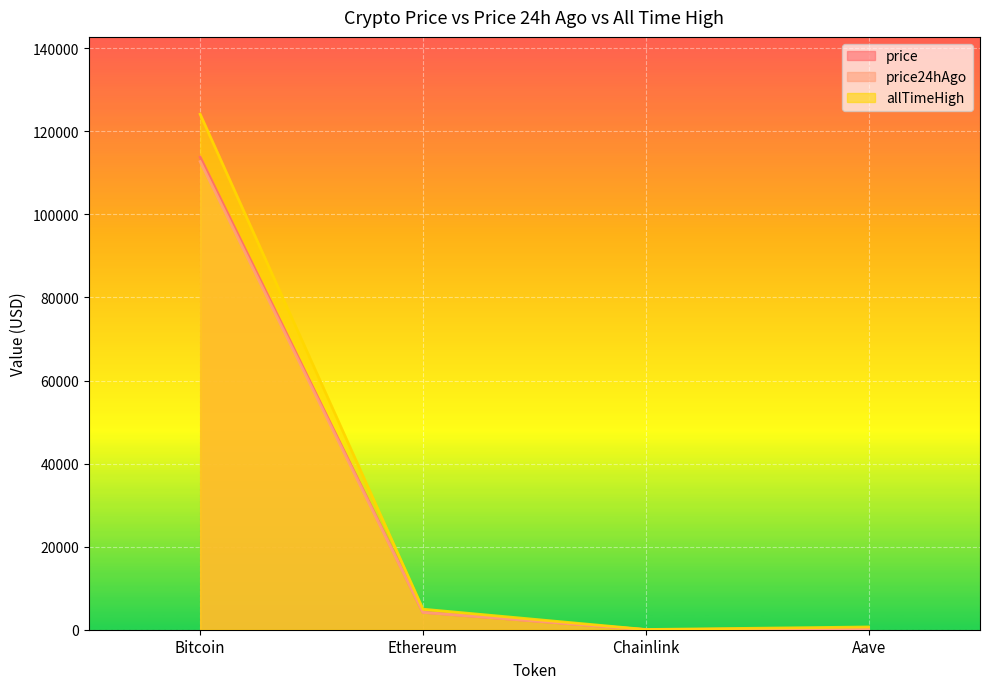

What is the value of the price point at the 1st from the left?

113775.0